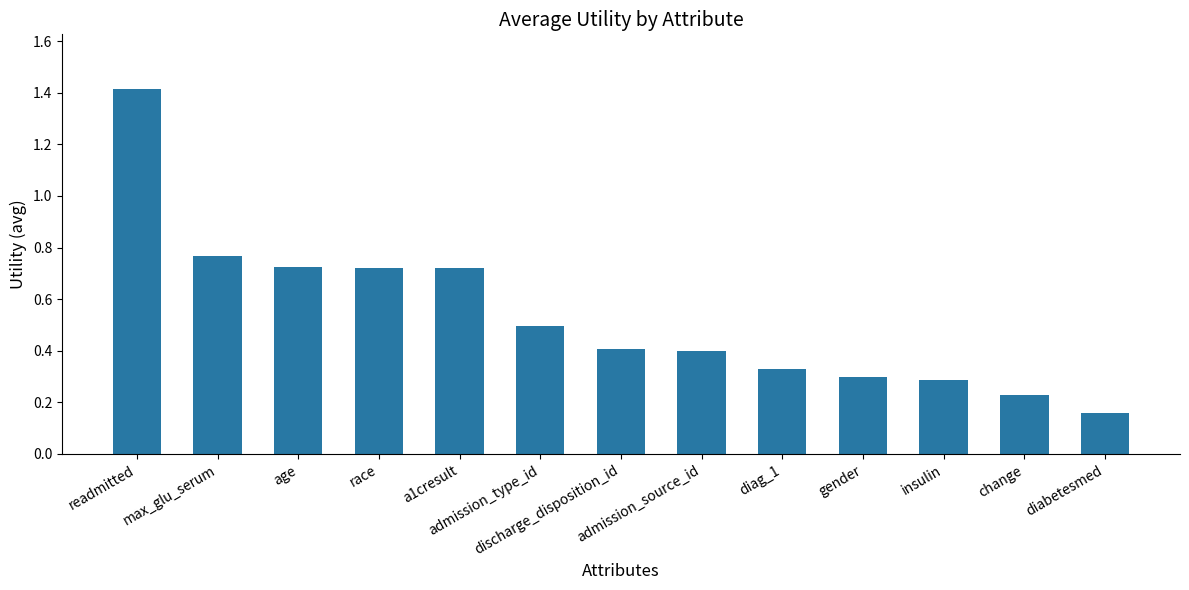

What is the sum of the values at change and diabetesmed?

0.4